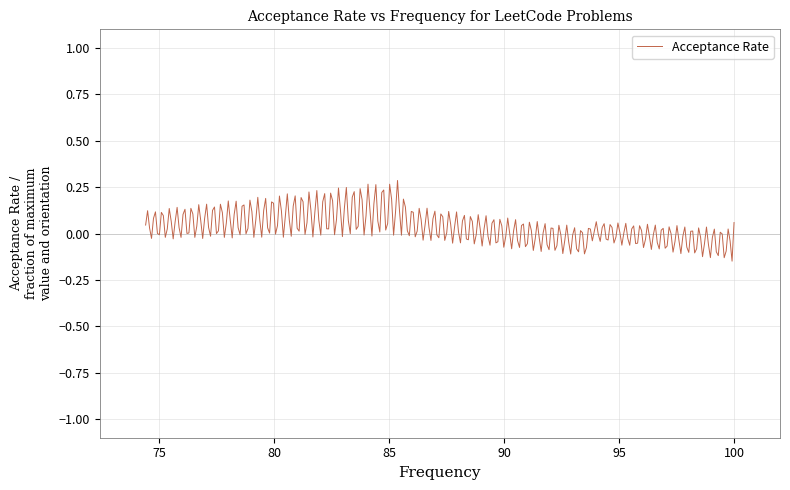

What is the difference between the maximum and minimum values?

0.4